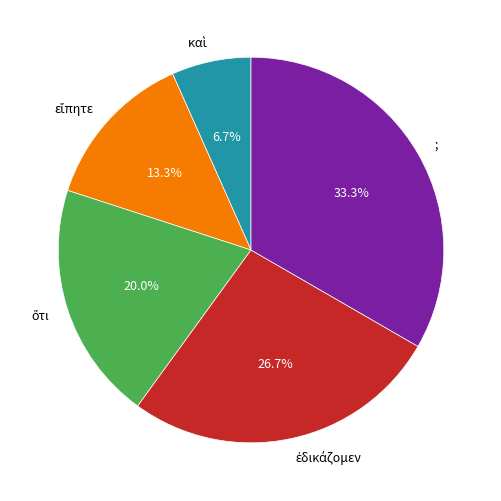

Does ; represent more than half of the total?

No